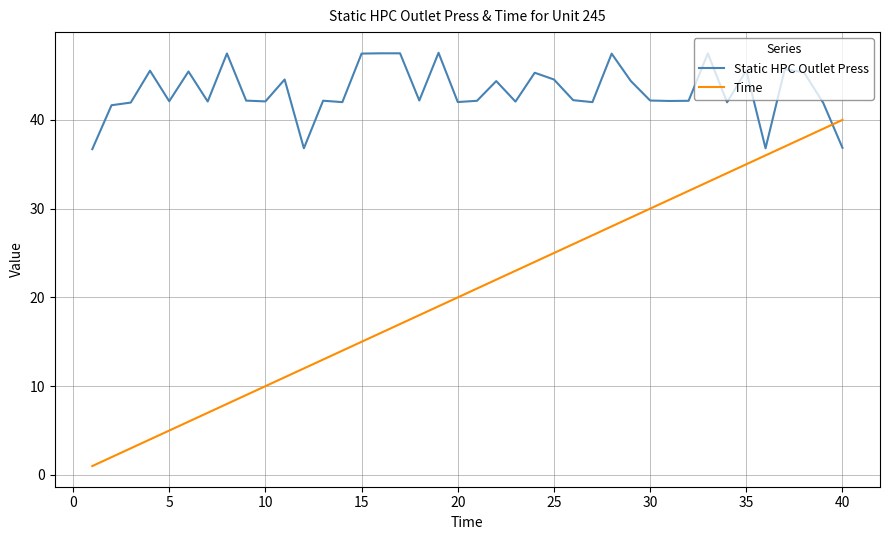

What is the minimum value for Static HPC Outlet Press?

36.7